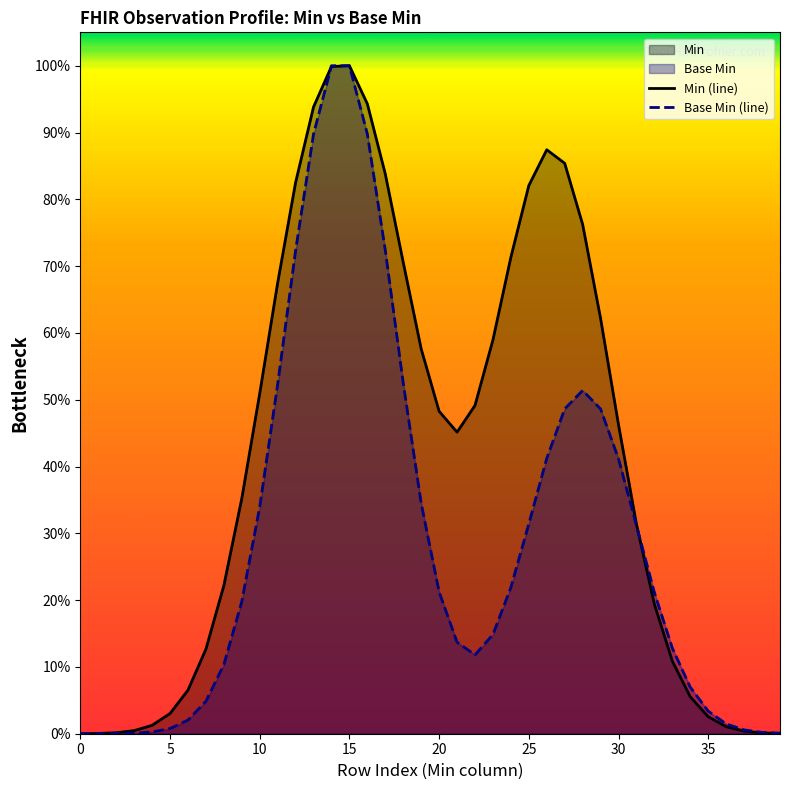

Reading left to right, transcribe all the data shown in this chart.

Min (line): 0.0	0.0	0.0	0.0	0.0	0.0	0.1	0.1	0.2	0.4	0.5	0.7	0.8	0.9	1.0	1.0	0.9	0.8	0.7	0.6	0.5	0.5	0.5	0.6	0.7	0.8	0.9	0.9	0.8	0.6	0.5	0.3	0.2	0.1	0.1	0.0	0.0	0.0	0.0	0.0
Base Min (line): 0.0	0.0	0.0	0.0	0.0	0.0	0.0	0.0	0.1	0.2	0.3	0.5	0.7	0.9	1.0	1.0	0.9	0.7	0.5	0.3	0.2	0.1	0.1	0.1	0.2	0.3	0.4	0.5	0.5	0.5	0.4	0.3	0.2	0.1	0.1	0.0	0.0	0.0	0.0	0.0